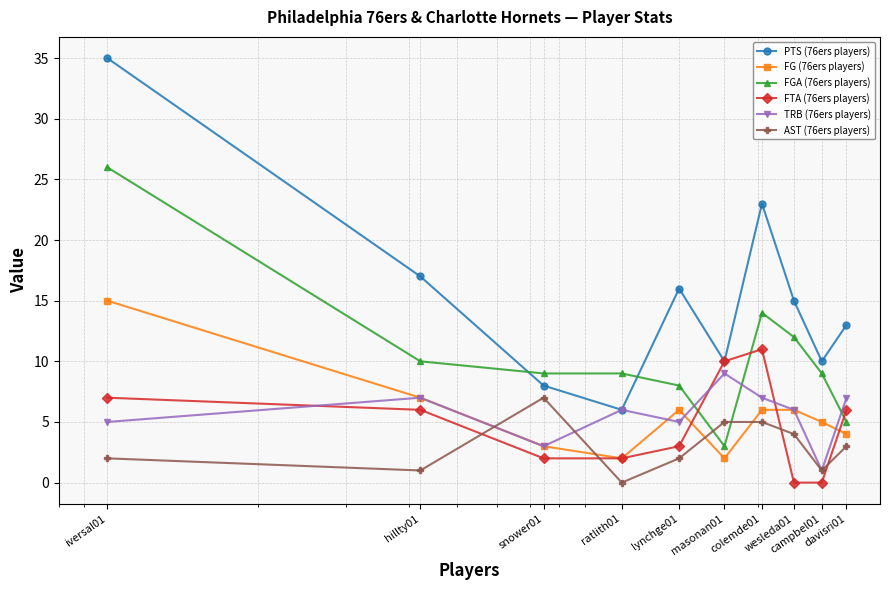

In FG (76ers players), how many points are lower than both neighbors (excluding endpoints)?

2